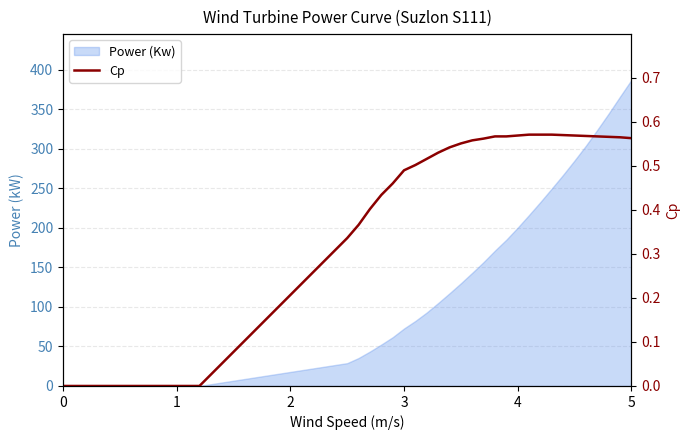

What is the highest value of the Power (Kw) series?

386.8